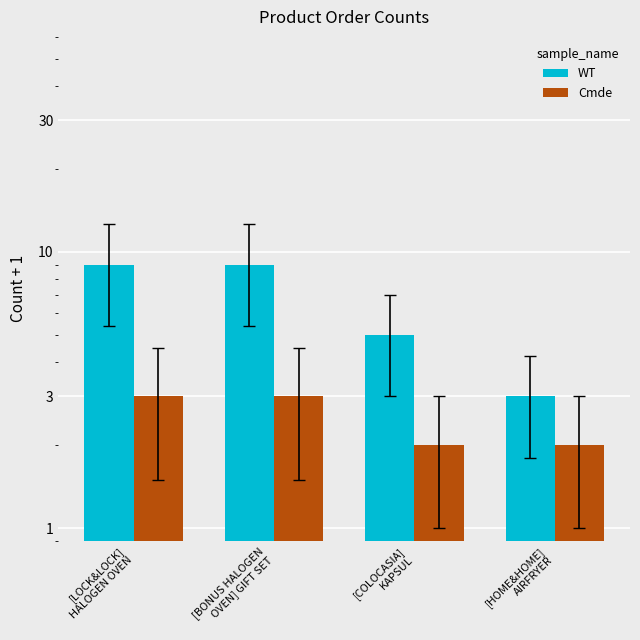

What is the sum of all WT values?

26